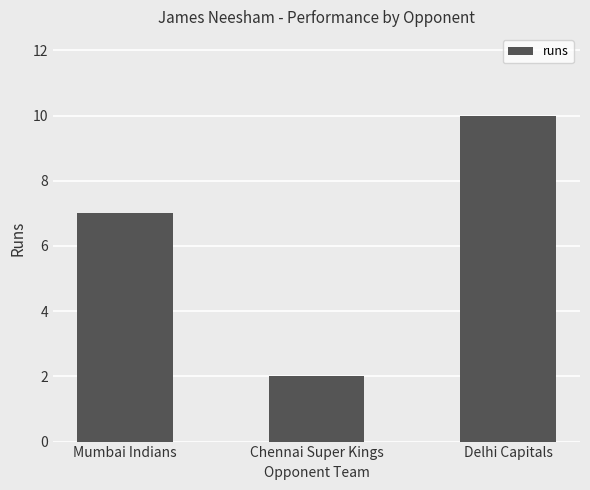

What is the change in value from Mumbai Indians to Delhi Capitals?

+3